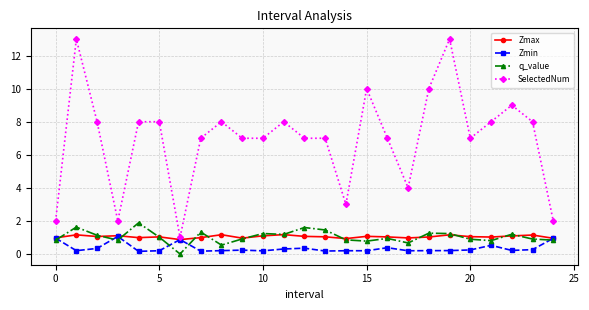

Which series has the largest total across all categories?

SelectedNum